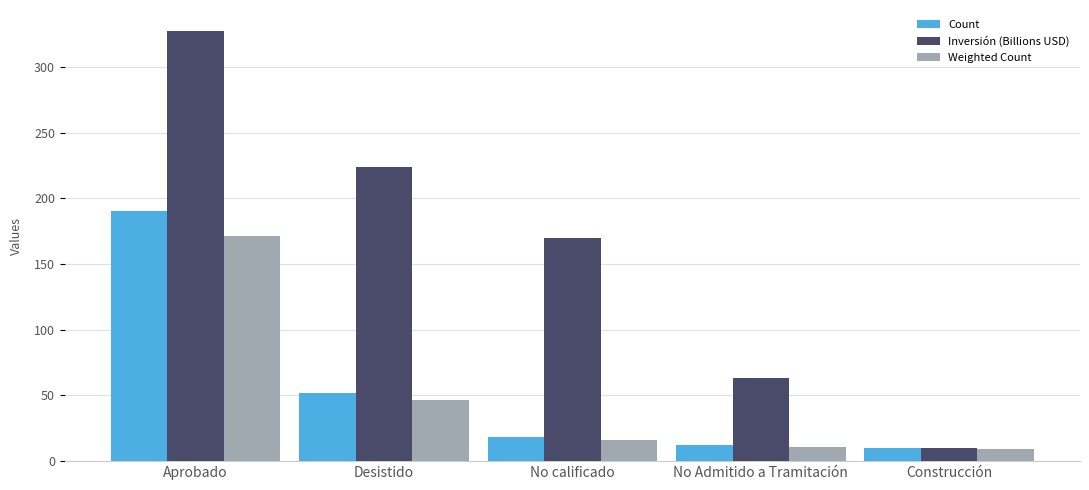

At how many categories does at least one series exceed 253?

1